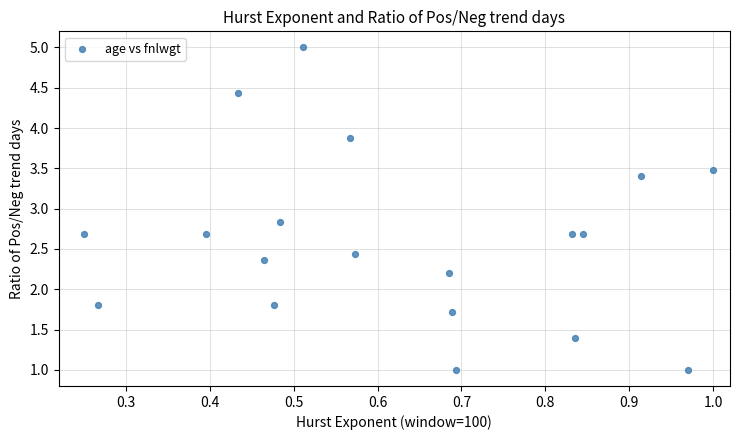

What Y value in the scatter plot is closest to 3?

2.8